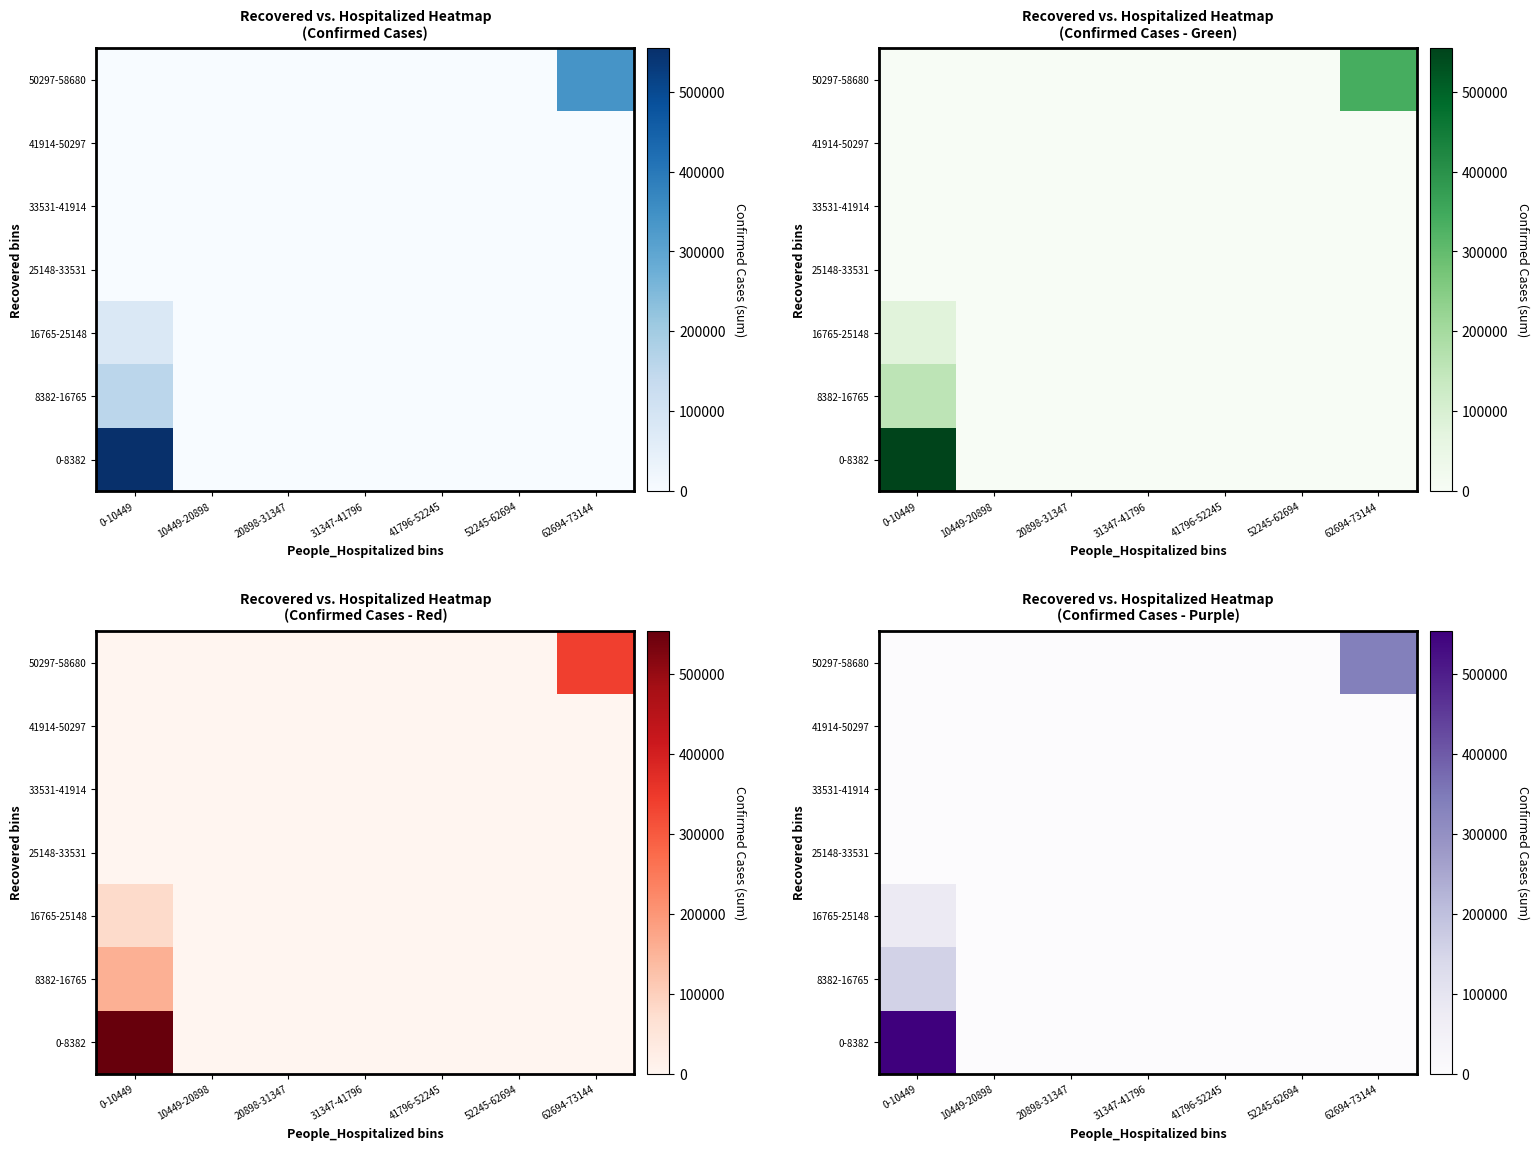

What is the difference between the maximum and minimum values in the 8382-16765 series?

156638